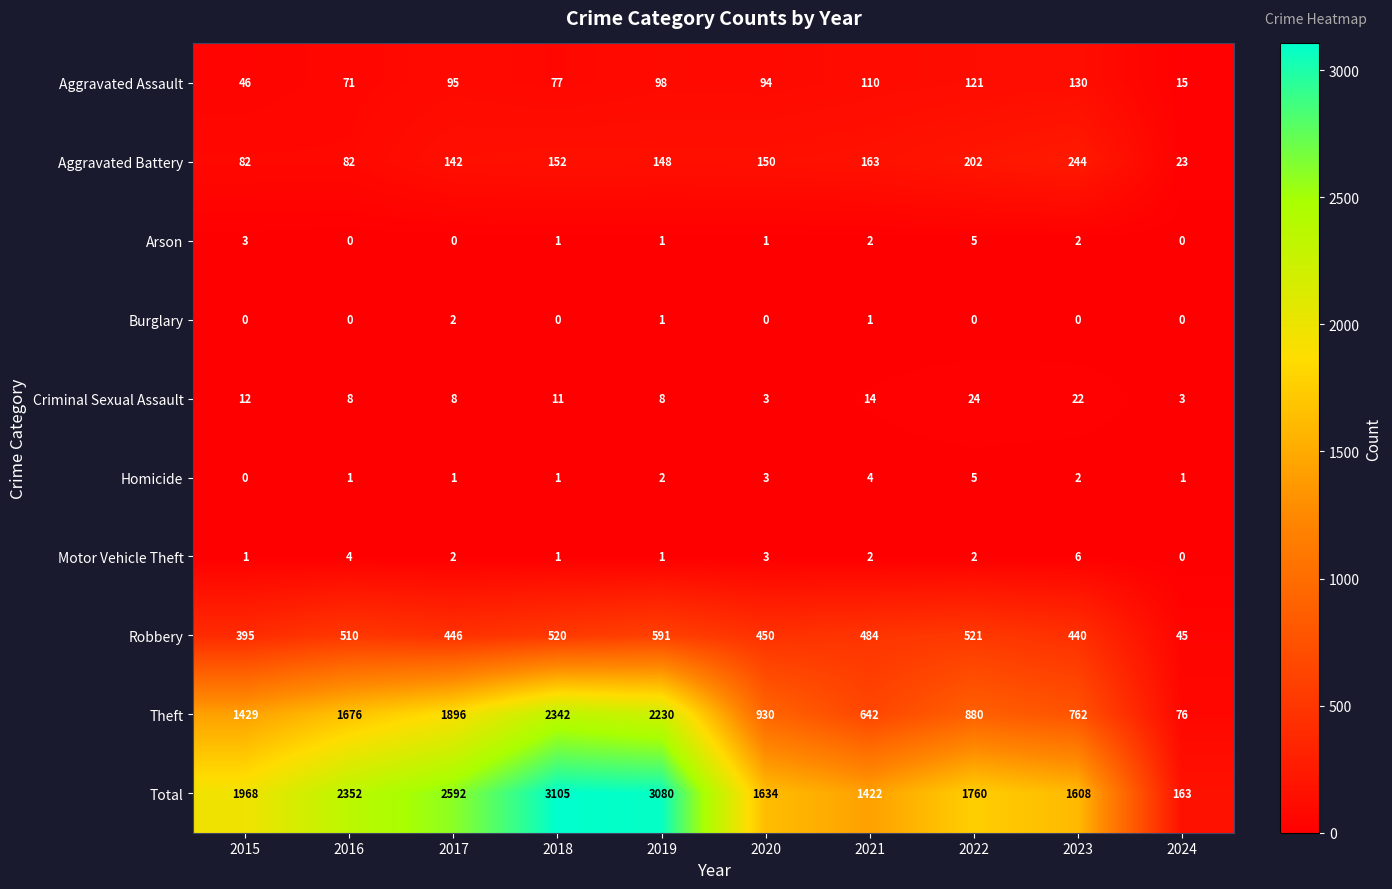

What is the difference between the second highest and minimum values in the Homicide series?

4